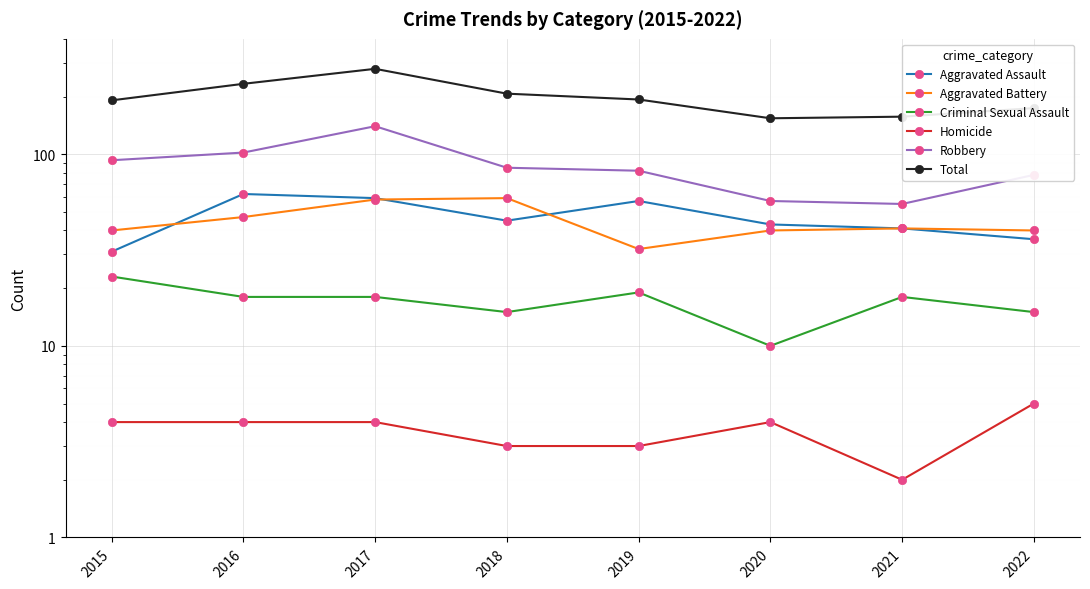

True or false: Robbery has more than 1 interior local peaks.

False